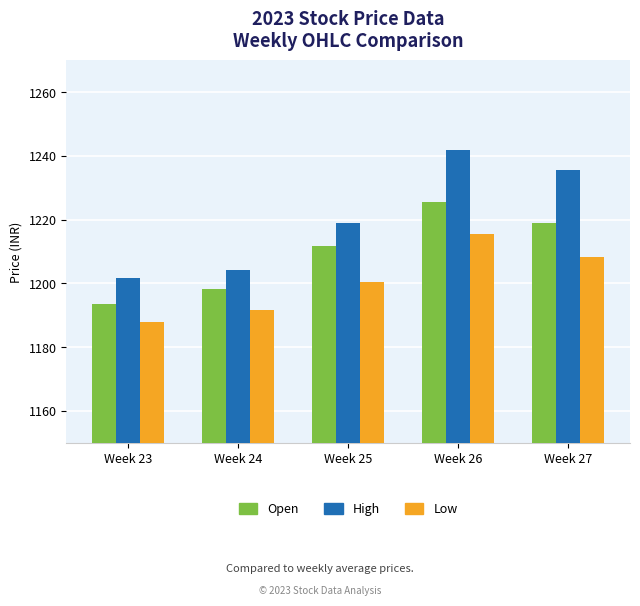

What are all the series names shown in the legend?

Open, High, Low